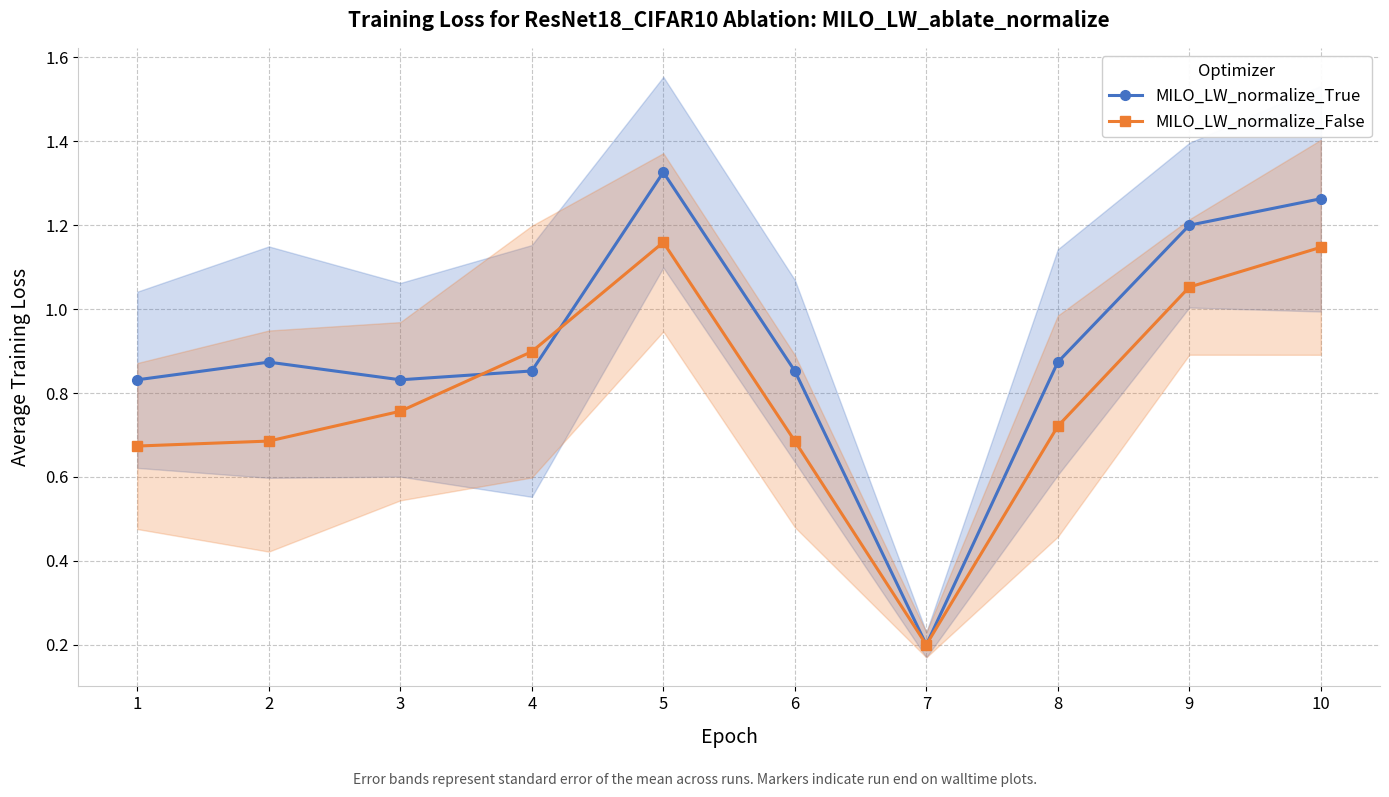

What is the lowest value of the MILO_LW_normalize_True series?

0.2